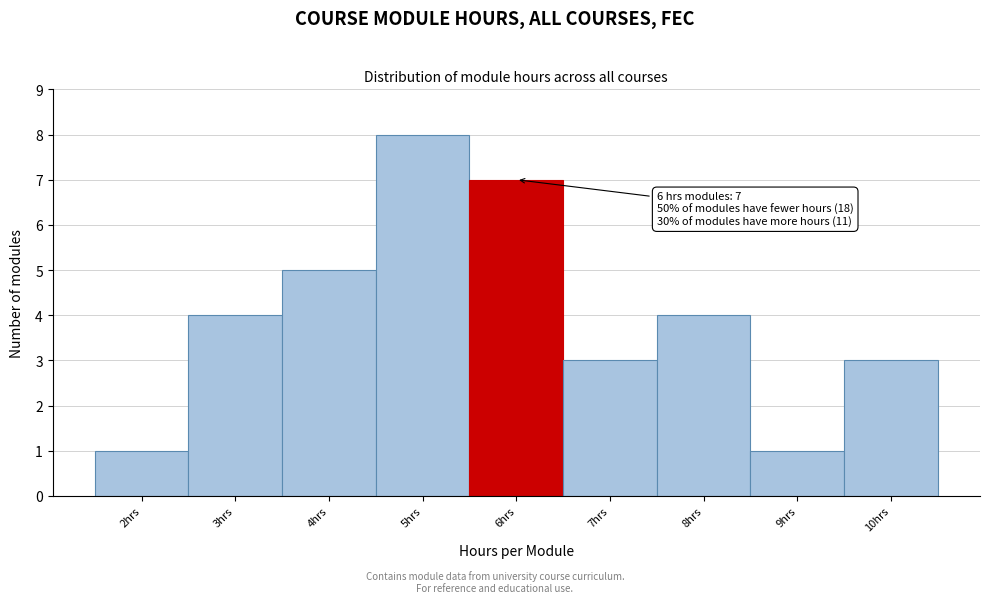

Over which range of the x-axis is the bar tallest?

4.5 to 5.5